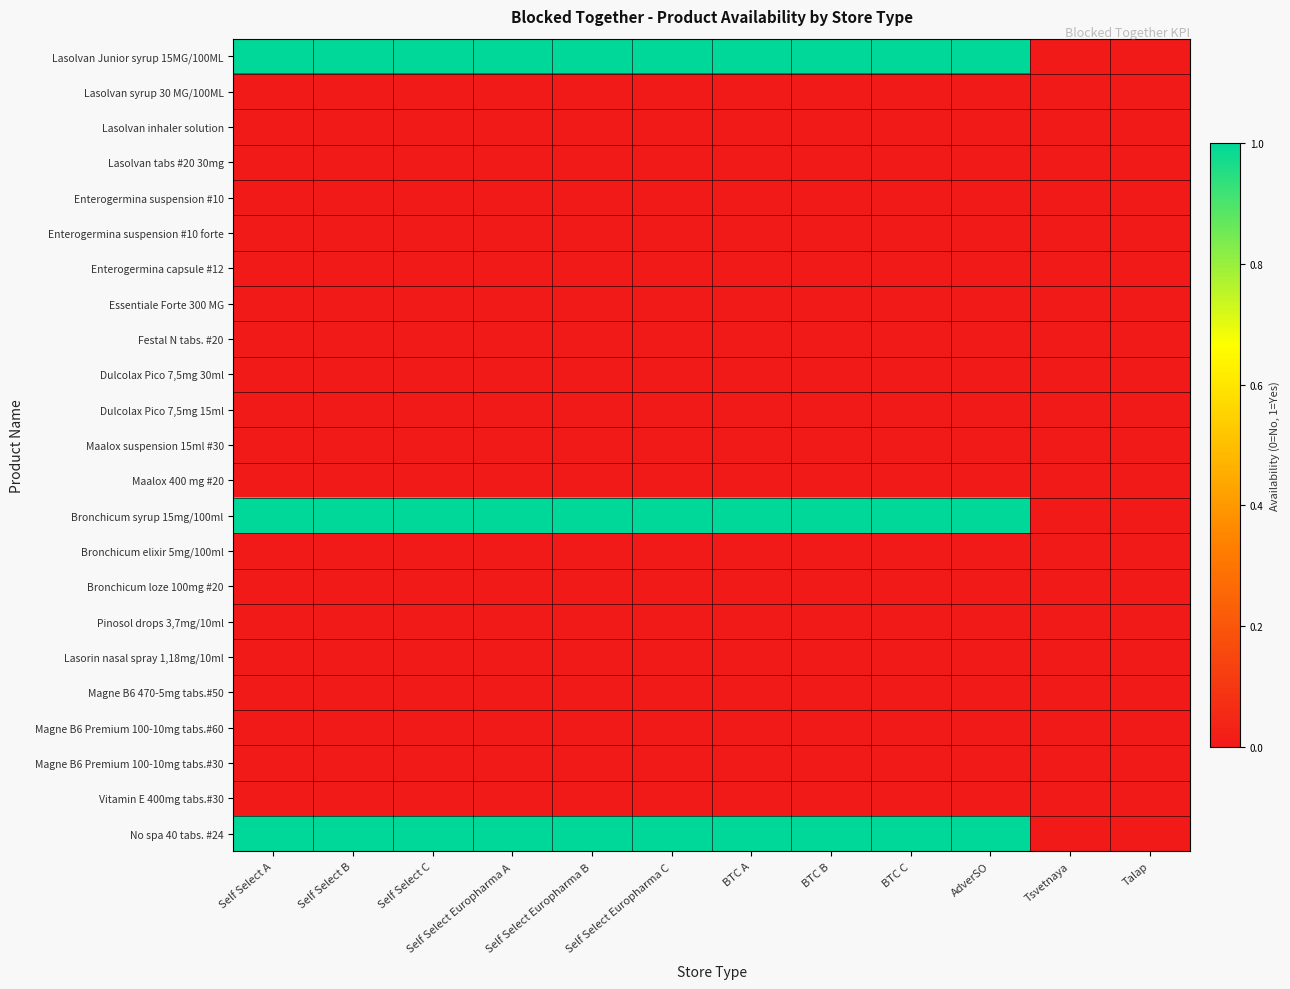

At how many categories does at least one series exceed 0?

10